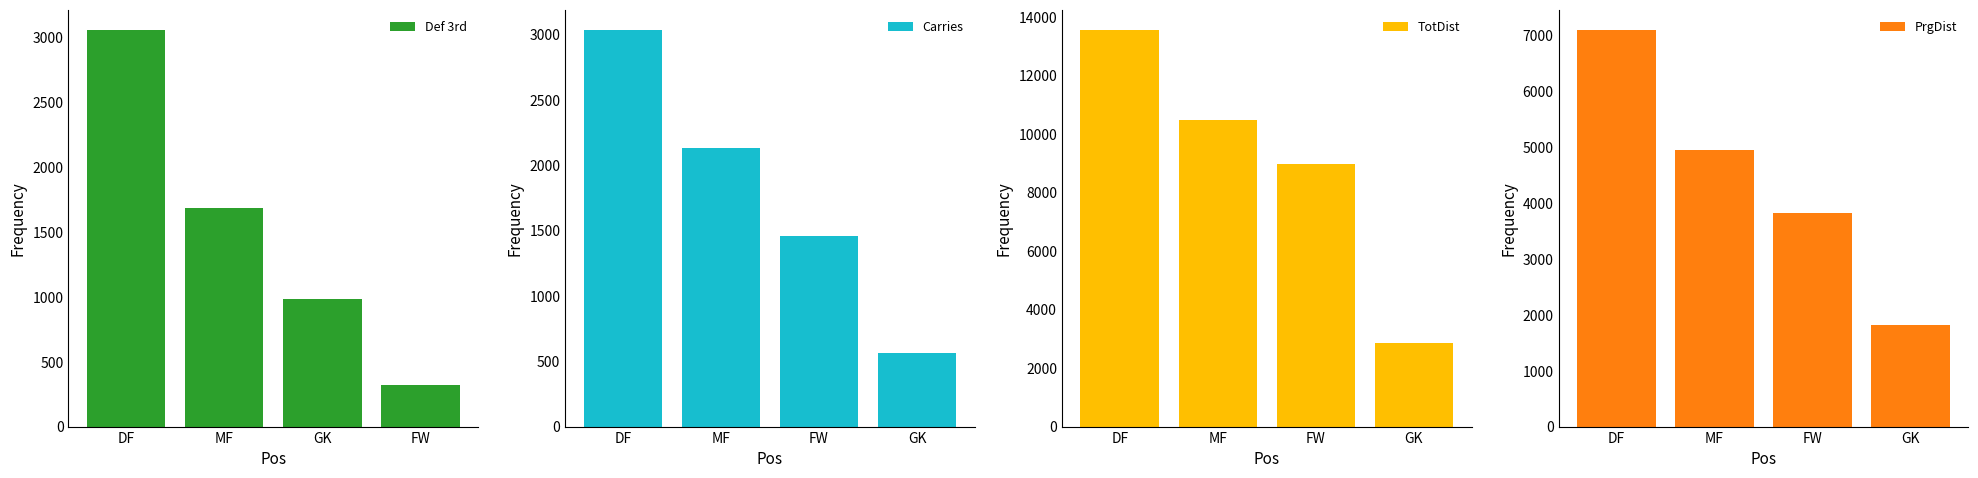

What are all the series names shown in the legend?

Def 3rd, Carries, TotDist, PrgDist